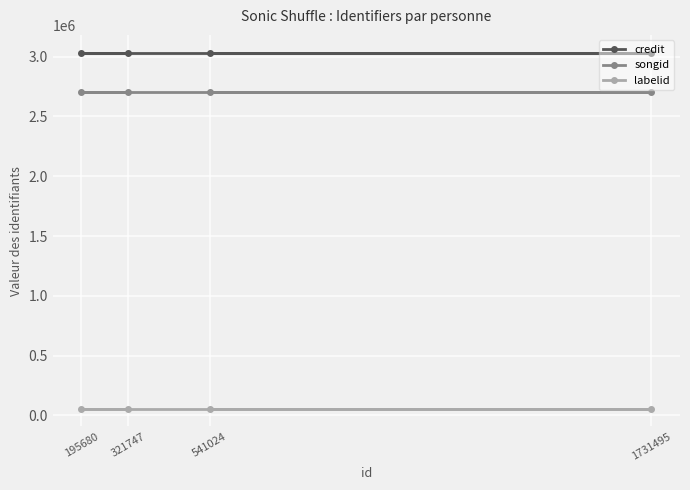

What value does the labelid series have at 321747?

56261